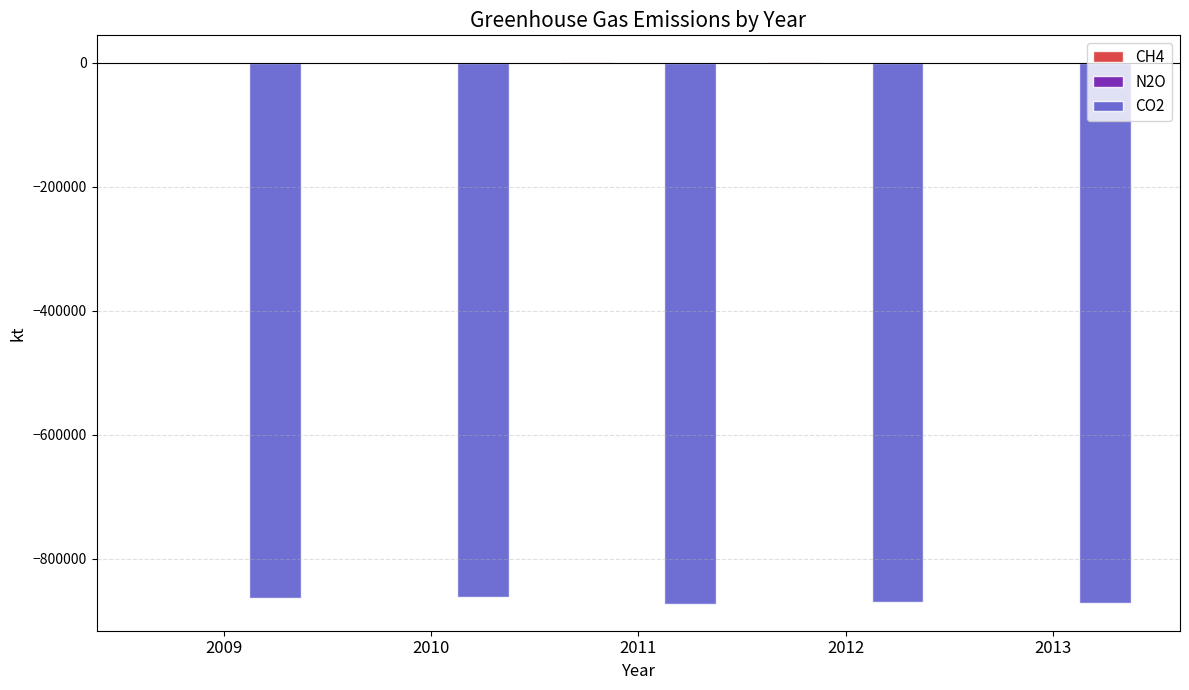

What is the sum of all CO2 values?

-4337365